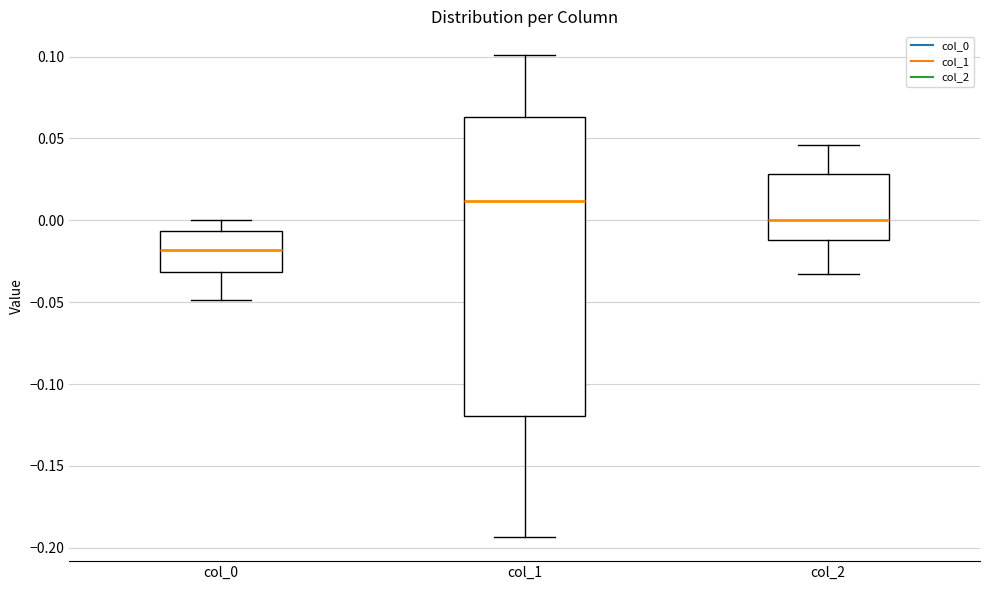

Which box's median line is the lowest?

col_0